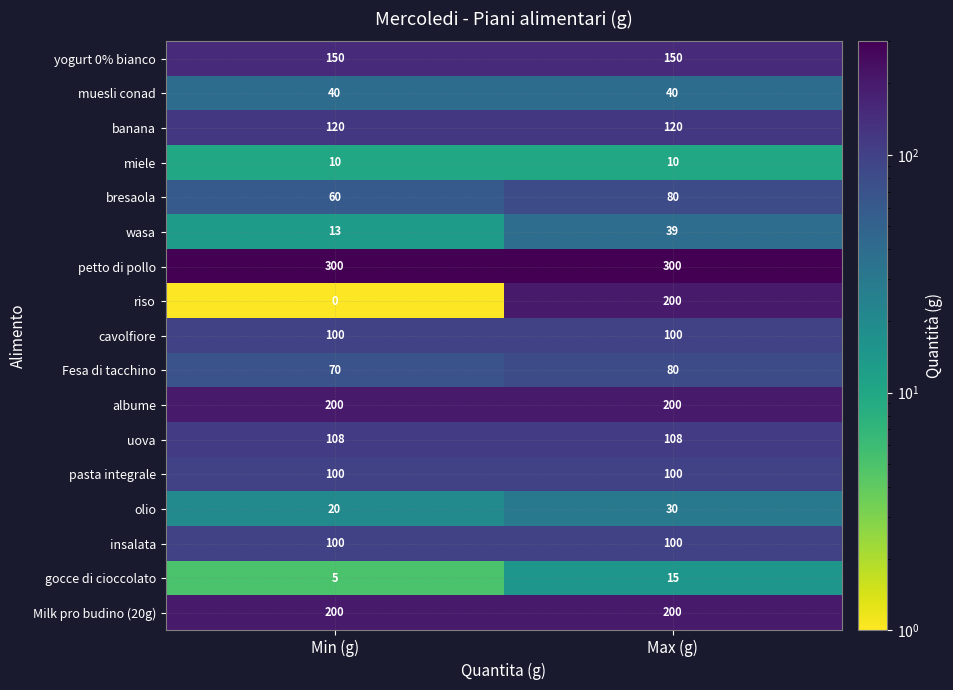

What is the spread (max minus min) of values at Min (g)?

300